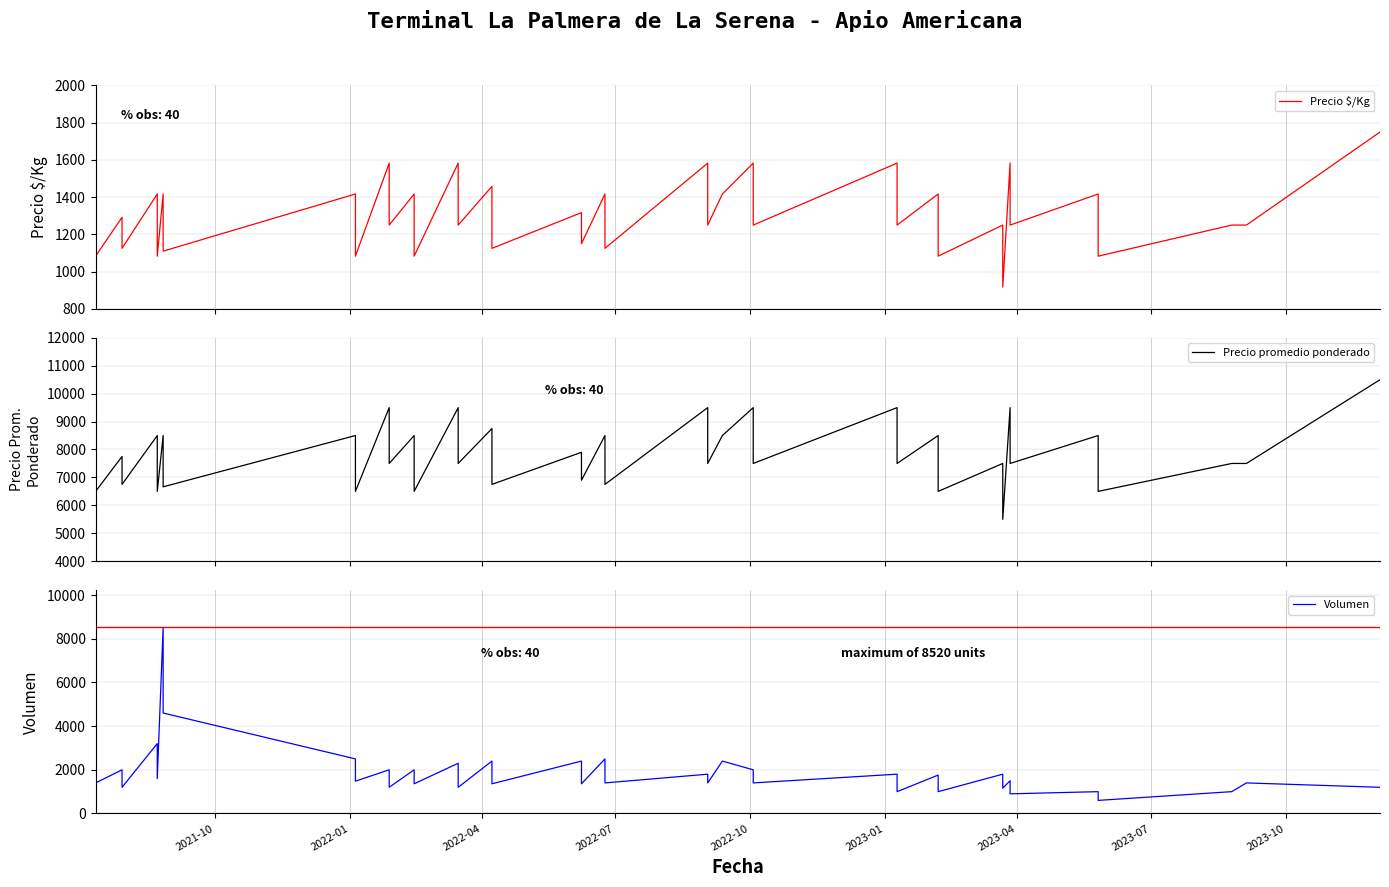

Which series has the widest spread of values?

Volumen